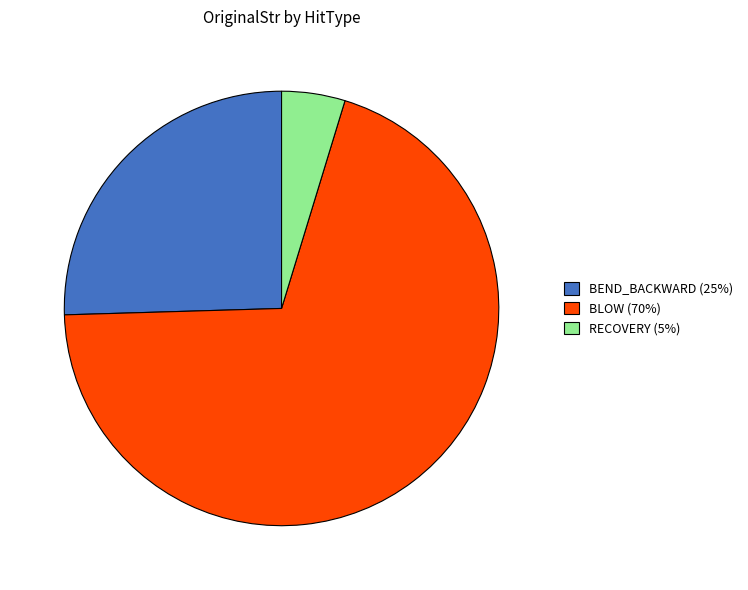

Count the number of slices in the pie.

3